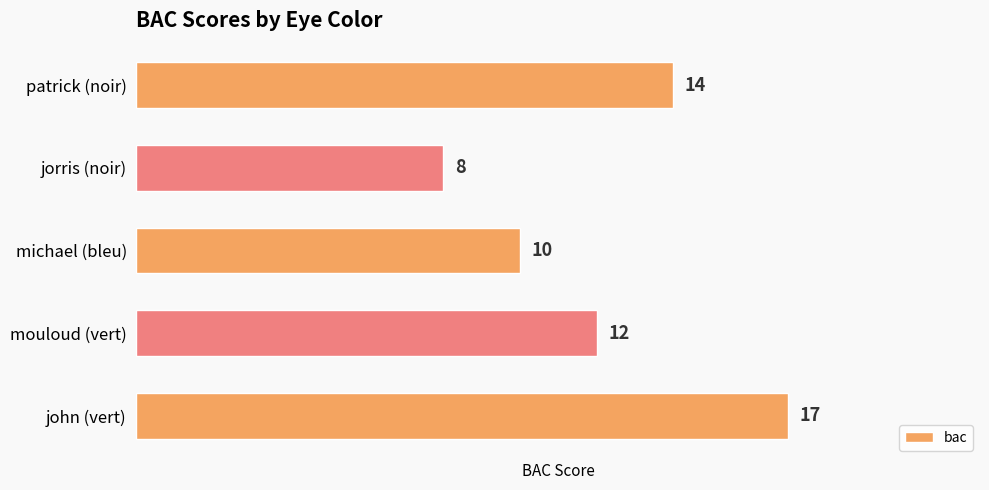

Is it true that the value at michael (bleu) is 10?

True